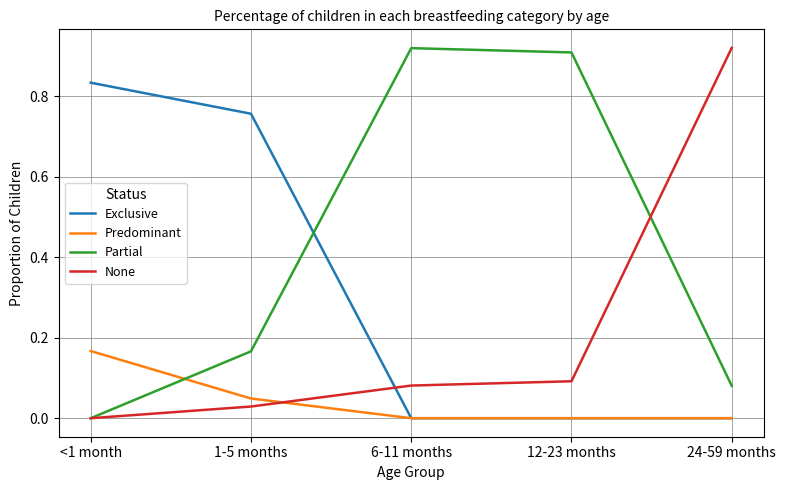

List the series in order of their overall mean, highest first.

Partial, Exclusive, None, Predominant